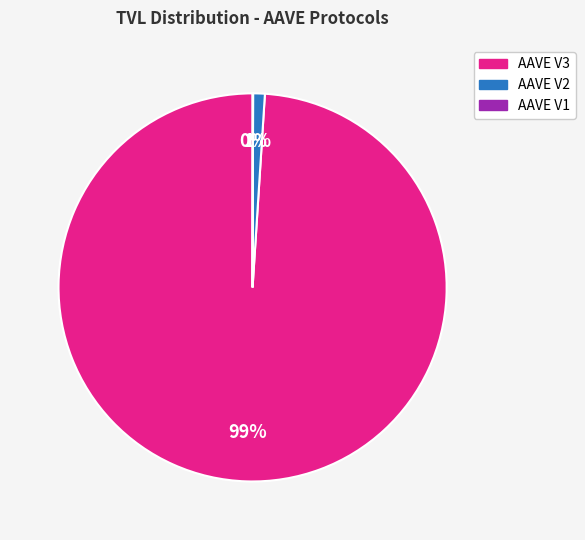

To the nearest percent, what is the difference between the largest and smallest slice percentages?

99%